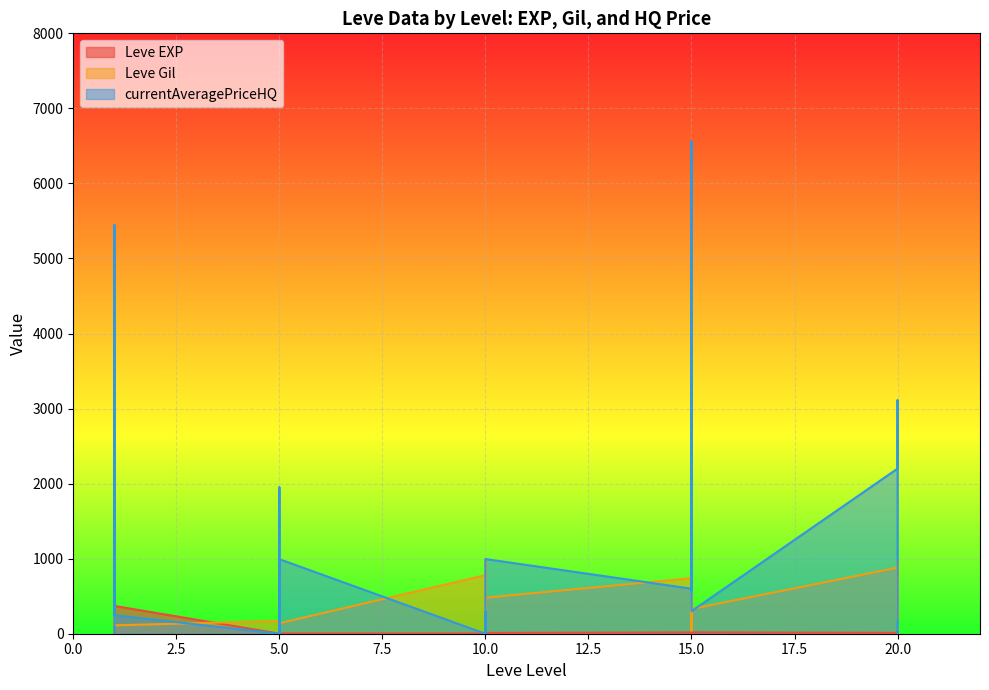

Which series has the largest total across all categories?

currentAveragePriceHQ